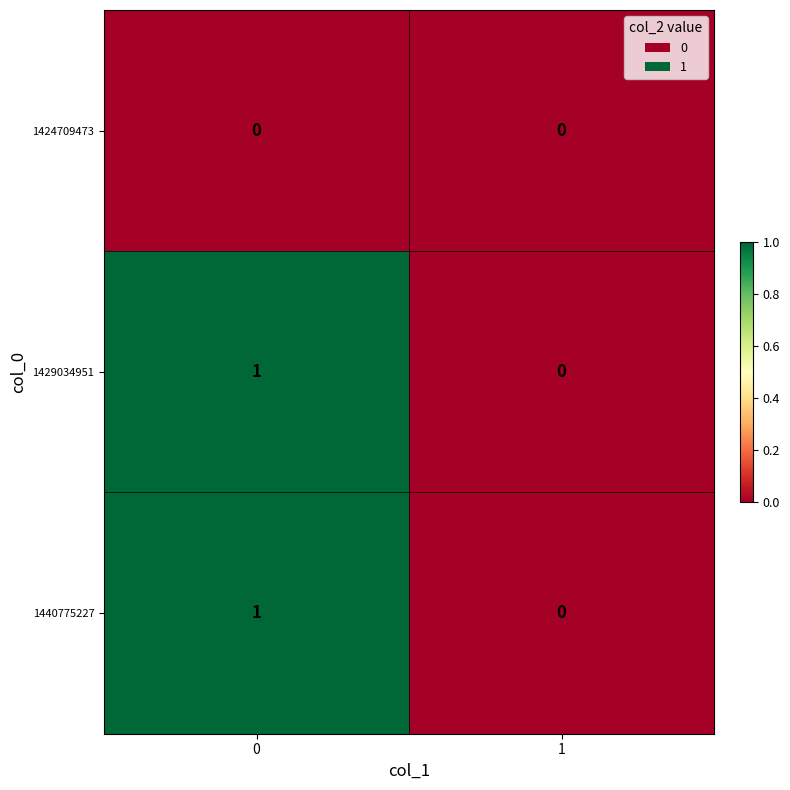

What is the greatest value displayed?

1